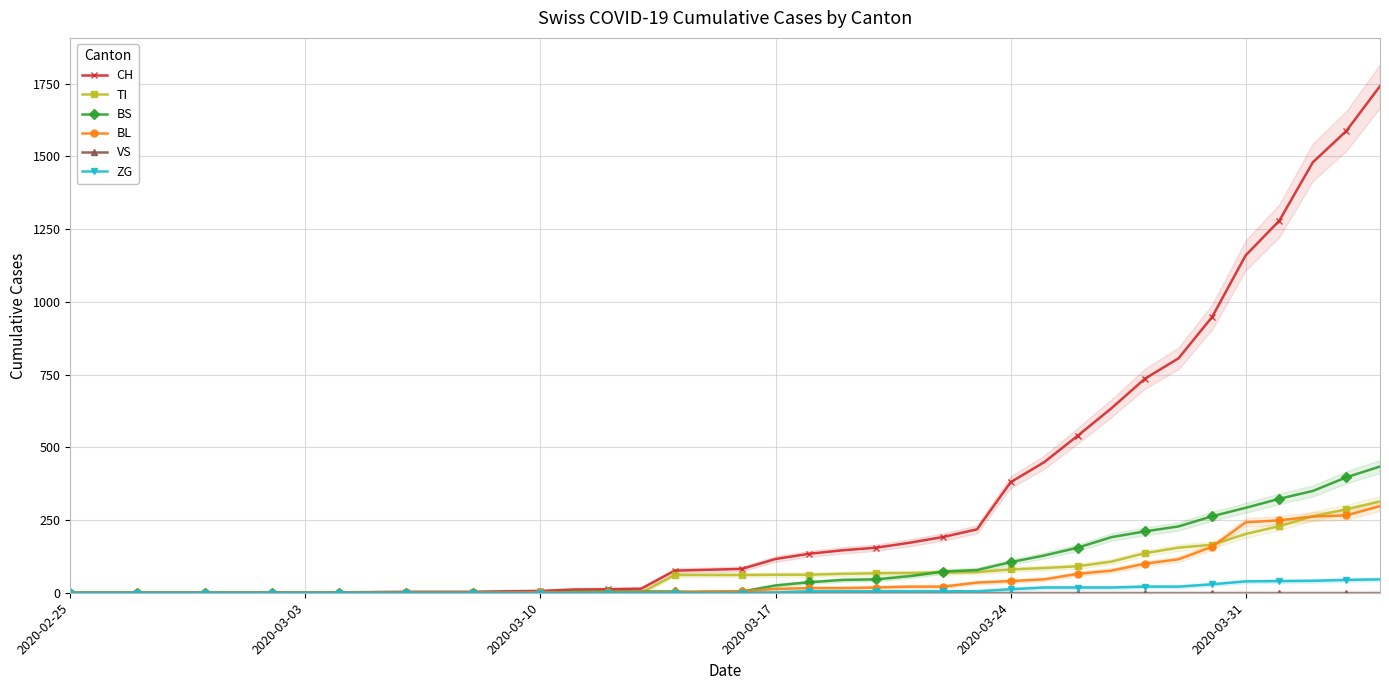

What is the highest value of the BS series?

434